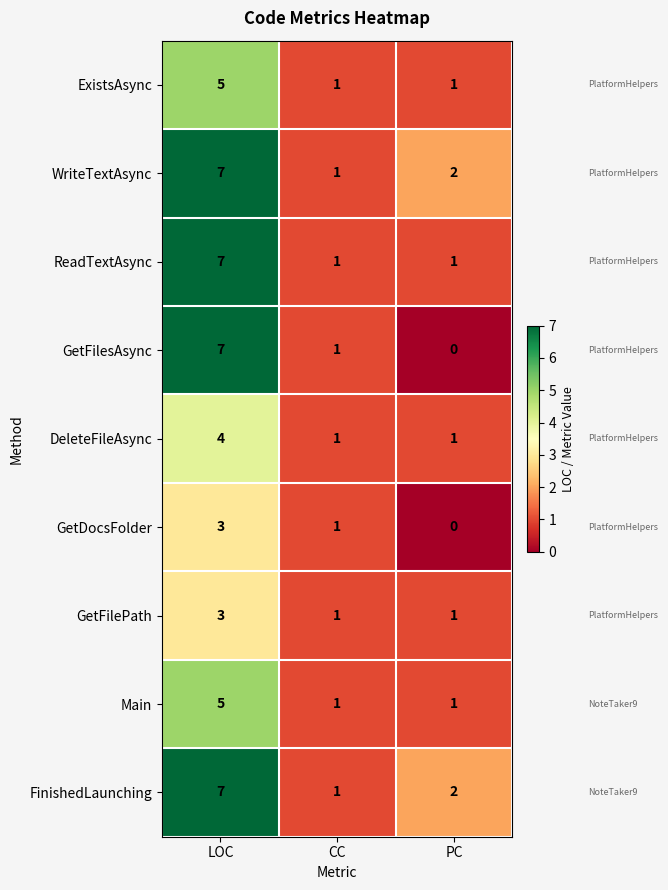

Which series has the widest spread of values?

GetFilesAsync